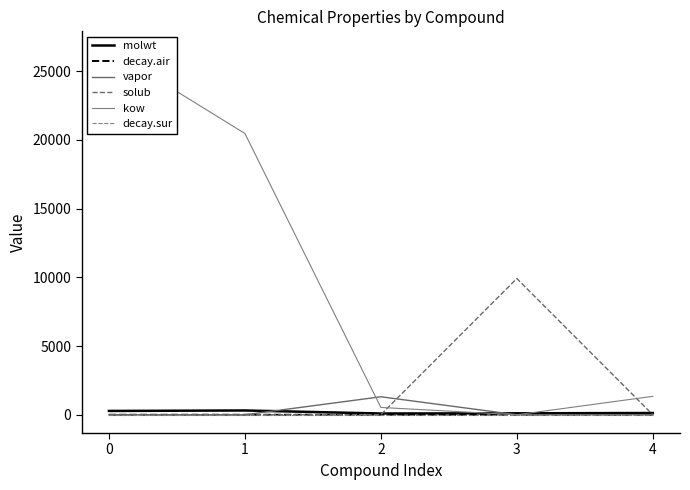

What is the difference between the maximum and minimum values in the vapor series?

1309.3